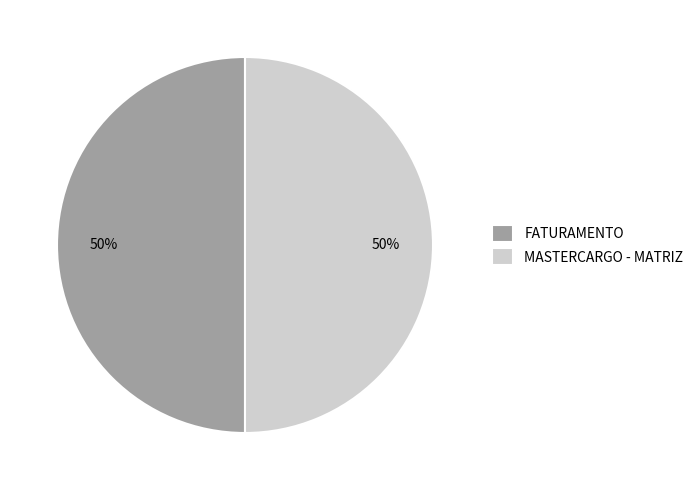

True or false: FATURAMENTO accounts for 62% of the total.

False